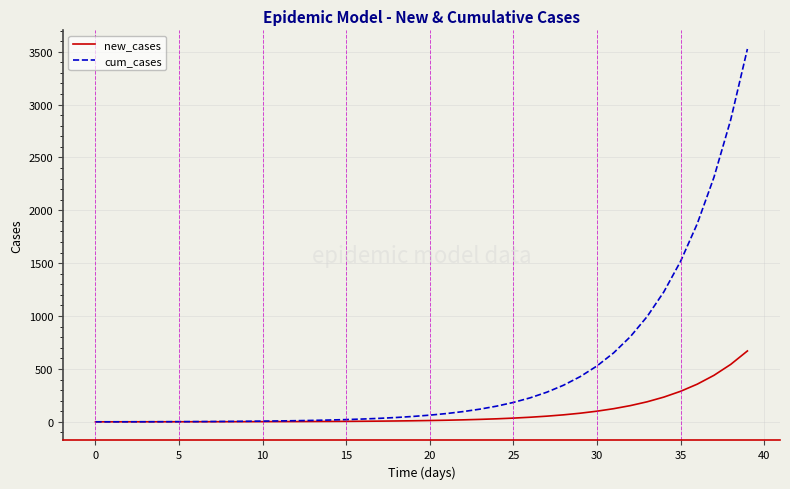

How many lines are shown in the chart?

2